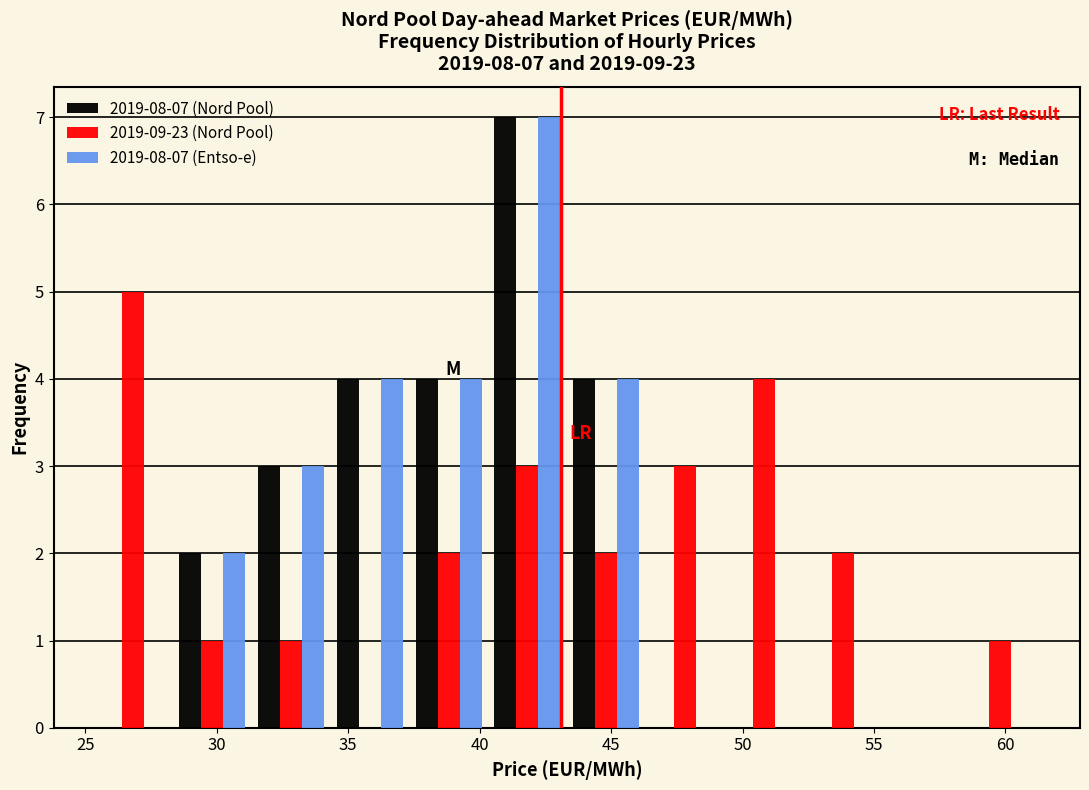

In the 2019-09-23 (Nord Pool) series, which range on the x-axis has the tallest bar?

25.5 to 28.5